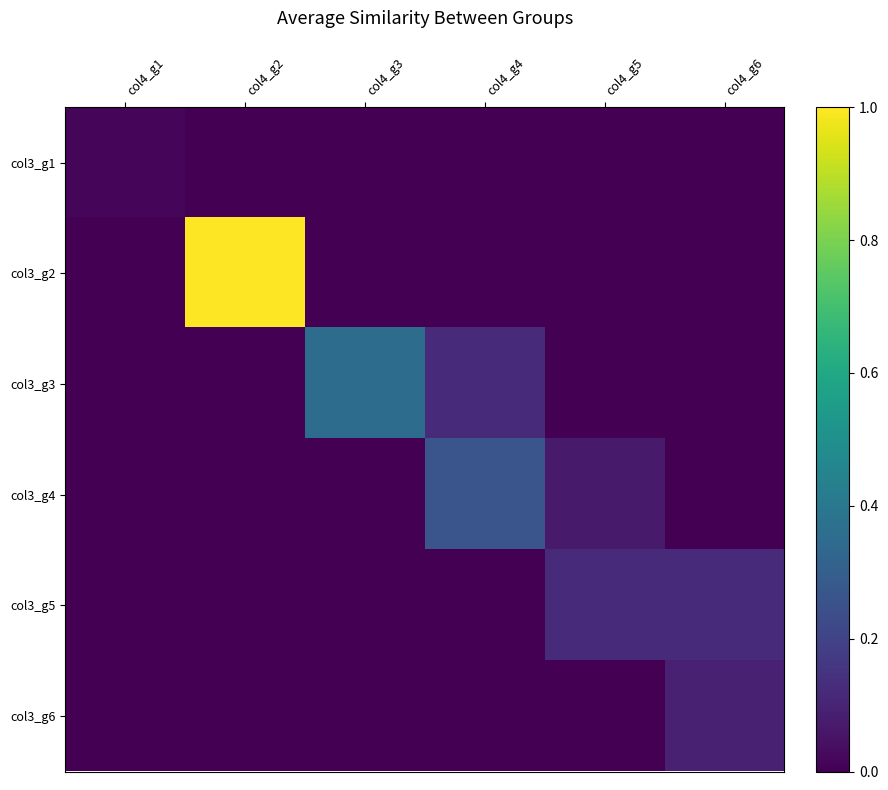

Reading left to right, extract all data points from this chart.

col3_g1: col4_g1=0.0	col4_g2=0.0	col4_g3=0.0	col4_g4=0.0	col4_g5=0.0	col4_g6=0.0
col3_g2: col4_g1=0.0	col4_g2=1.0	col4_g3=0.0	col4_g4=0.0	col4_g5=0.0	col4_g6=0.0
col3_g3: col4_g1=0.0	col4_g2=0.0	col4_g3=0.4	col4_g4=0.1	col4_g5=0.0	col4_g6=0.0
col3_g4: col4_g1=0.0	col4_g2=0.0	col4_g3=0.0	col4_g4=0.3	col4_g5=0.1	col4_g6=0.0
col3_g5: col4_g1=0.0	col4_g2=0.0	col4_g3=0.0	col4_g4=0.0	col4_g5=0.1	col4_g6=0.1
col3_g6: col4_g1=0.0	col4_g2=0.0	col4_g3=0.0	col4_g4=0.0	col4_g5=0.0	col4_g6=0.1